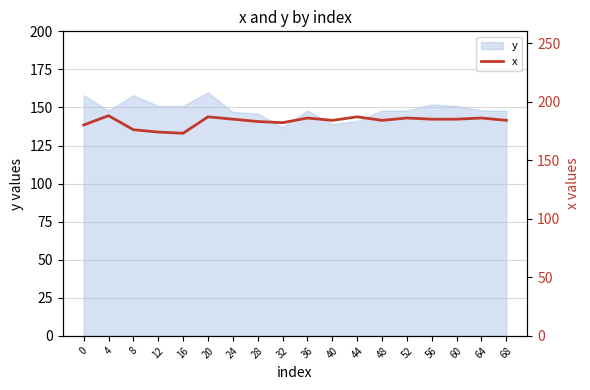

Count the number of categories in the chart.

18